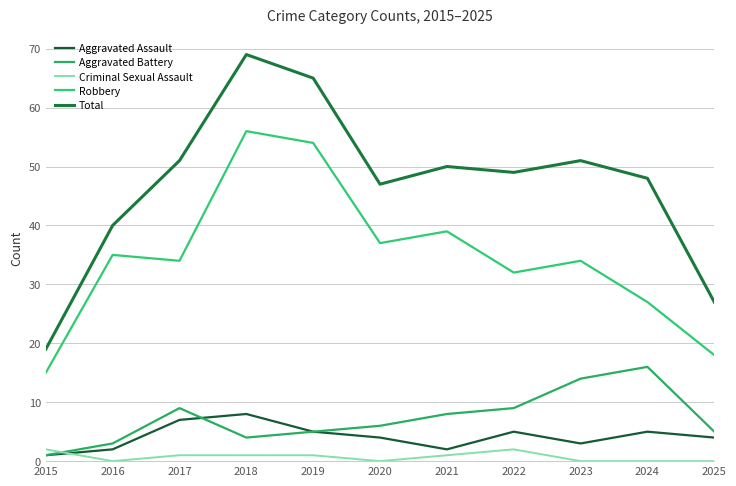

What value does the Aggravated Assault series have at 2019?

5